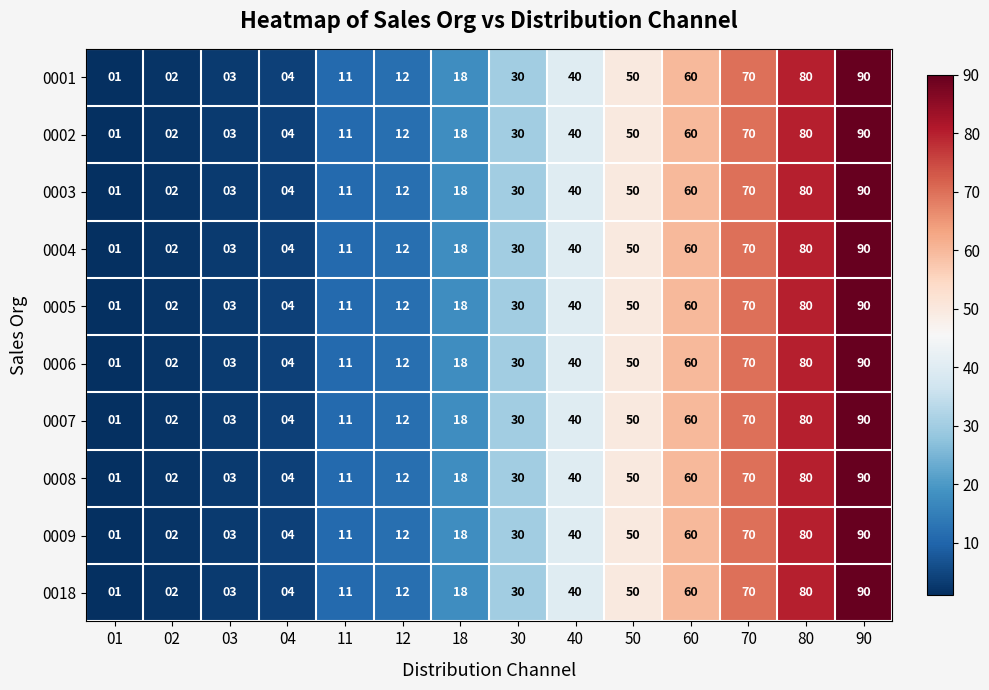

What is the sum of all 0009 values?

471